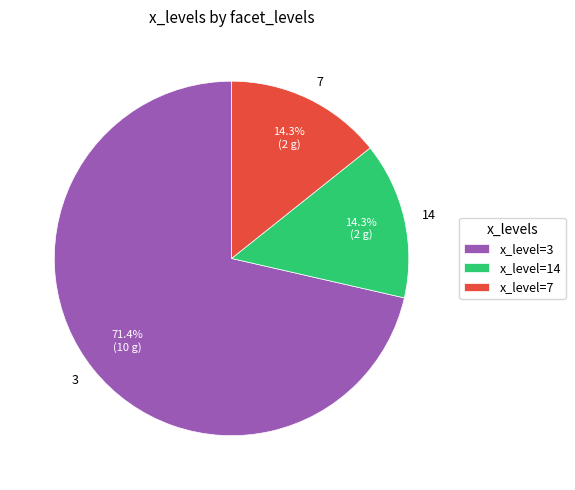

To the nearest percent, what portion does 3 represent?

71%